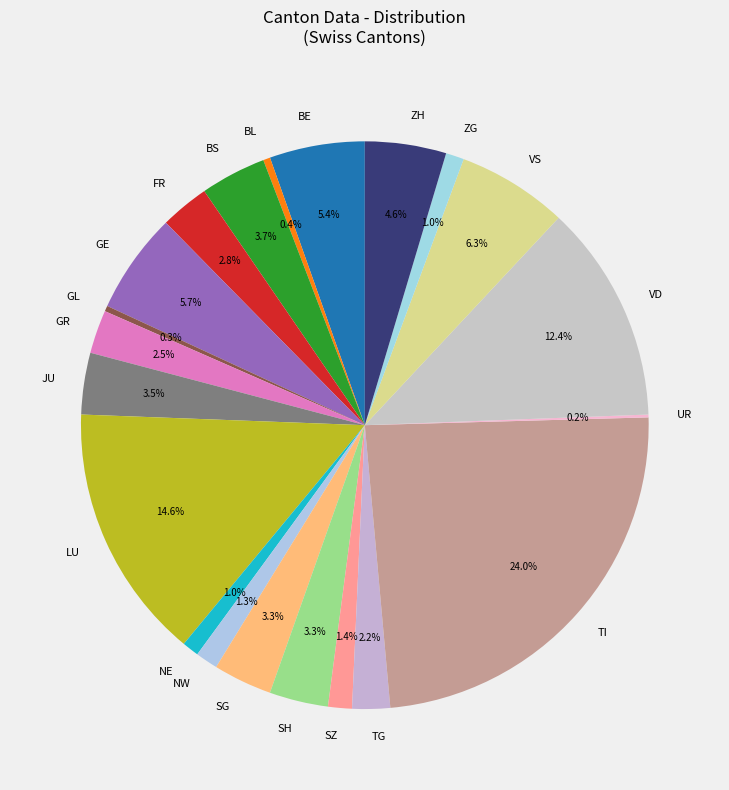

What percentage do GR and ZH together represent?

7.1%